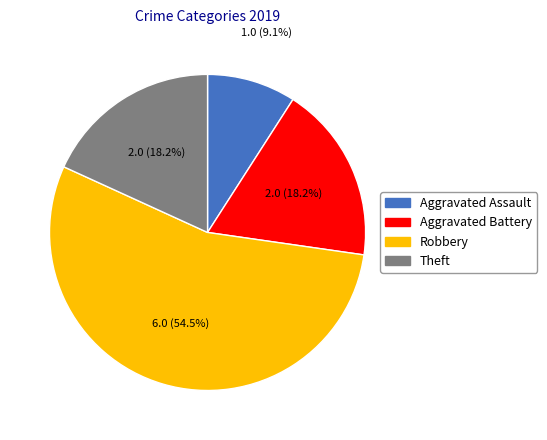

True or false: Aggravated Battery accounts for 4% of the total.

False